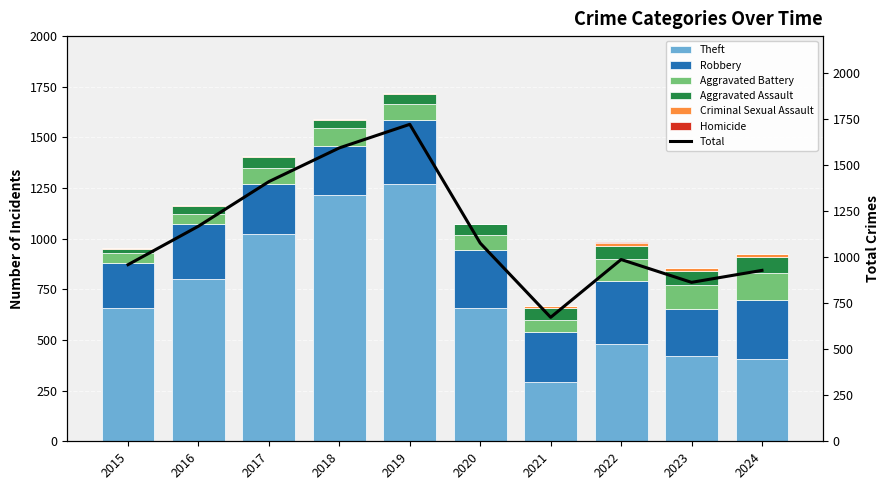

Rank the series at 2022 from lowest to highest value.

Homicide, Criminal Sexual Assault, Aggravated Assault, Aggravated Battery, Robbery, Theft